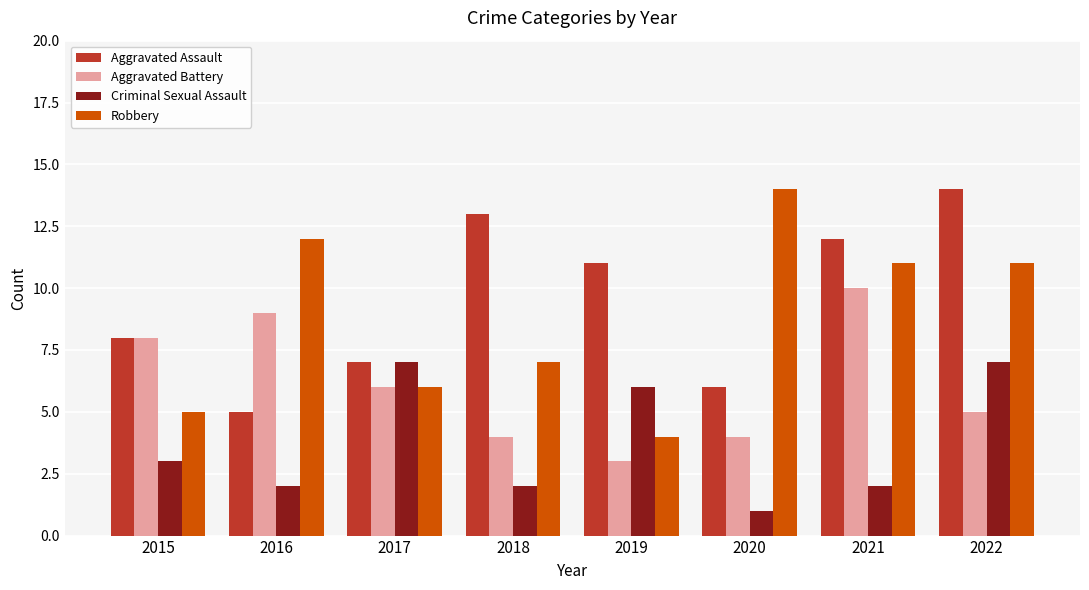

What is the maximum value shown in the chart?

14